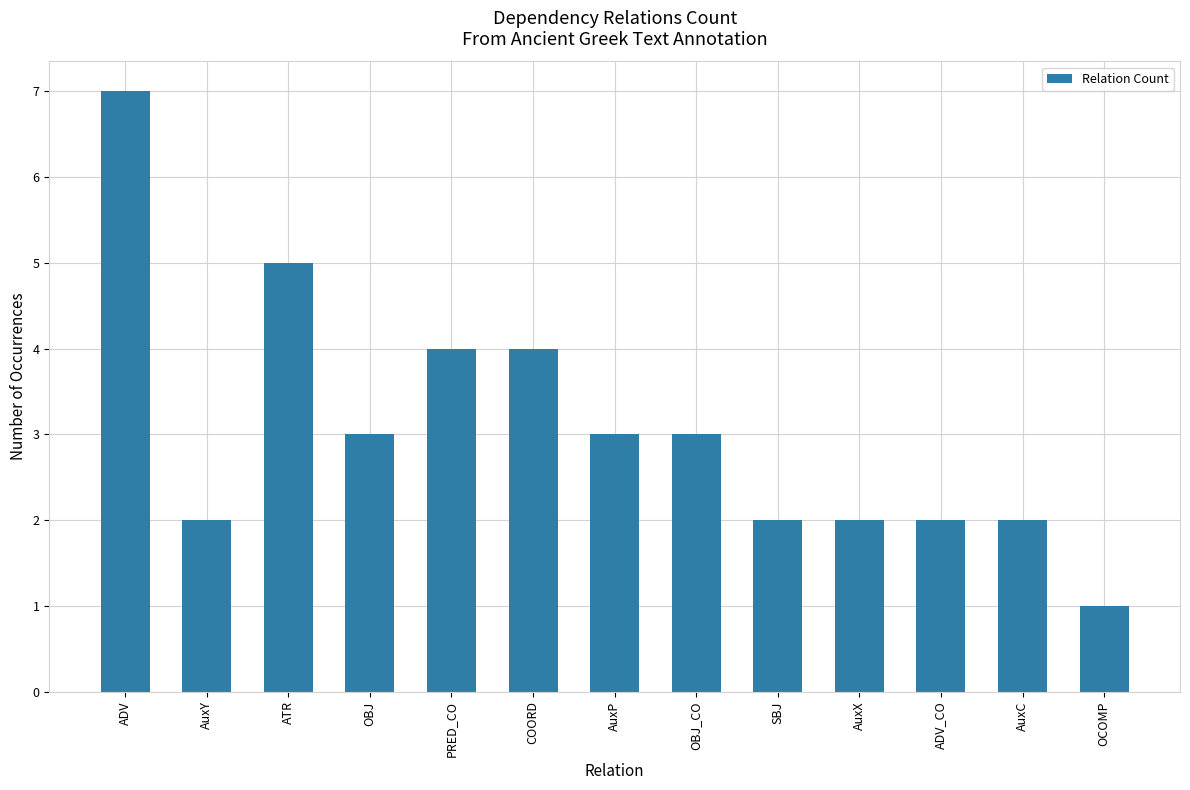

What is the label of the 5th bar from the right?

SBJ